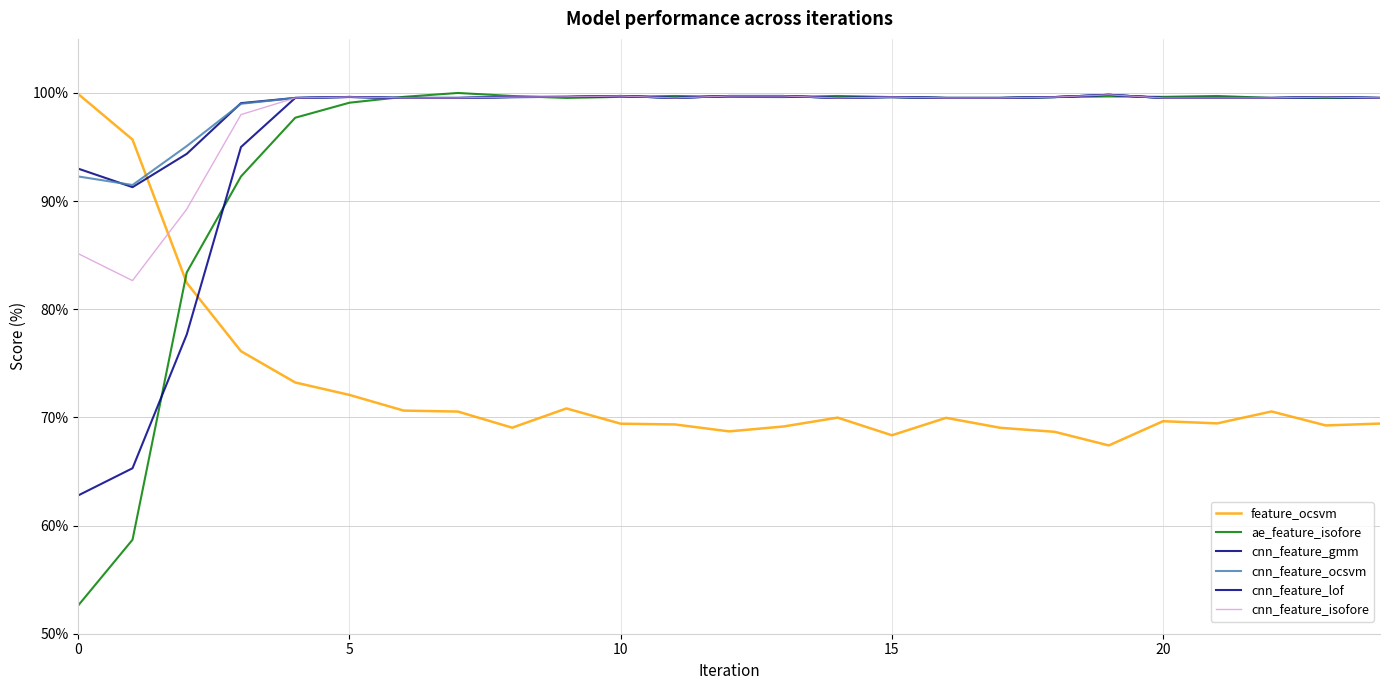

Reading left to right, what are all the values shown in this chart?

feature_ocsvm: 99.9	95.7	82.4	76.1	73.2	72.1	70.6	70.5	69.0	70.8	69.4	69.3	68.7	69.2	70.0	68.3	70.0	69.0	68.7	67.4	69.7	69.5	70.5	69.3	69.4
ae_feature_isofore: 52.6	58.7	83.4	92.3	97.7	99.1	99.6	100.0	99.7	99.5	99.6	99.7	99.6	99.6	99.7	99.6	99.5	99.5	99.6	99.7	99.6	99.7	99.5	99.5	99.5
cnn_feature_gmm: 93.0	91.3	94.4	99.1	99.5	99.6	99.5	99.5	99.6	99.6	99.7	99.5	99.7	99.7	99.5	99.6	99.5	99.5	99.6	99.8	99.5	99.5	99.5	99.6	99.5
cnn_feature_ocsvm: 92.3	91.5	95.1	99.0	99.5	99.6	99.5	99.5	99.6	99.6	99.7	99.5	99.7	99.7	99.5	99.6	99.5	99.5	99.6	99.8	99.5	99.5	99.5	99.6	99.5
cnn_feature_lof: 62.8	65.3	77.7	95.0	99.5	99.6	99.5	99.5	99.6	99.6	99.7	99.5	99.7	99.7	99.5	99.6	99.5	99.5	99.6	99.8	99.5	99.5	99.5	99.6	99.5
cnn_feature_isofore: 85.1	82.7	89.3	98.0	99.5	99.6	99.5	99.5	99.6	99.6	99.7	99.5	99.7	99.7	99.5	99.6	99.5	99.5	99.6	99.8	99.5	99.5	99.5	99.6	99.5